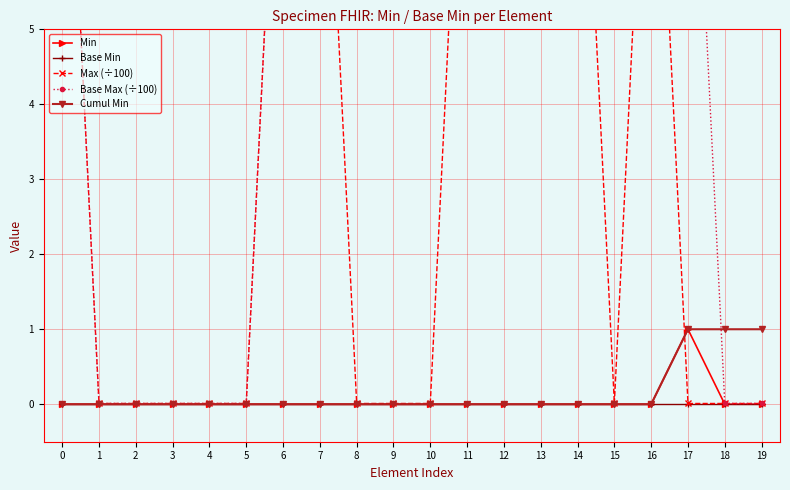

The Cumul Min series shows 0 at 11. True or false?

True